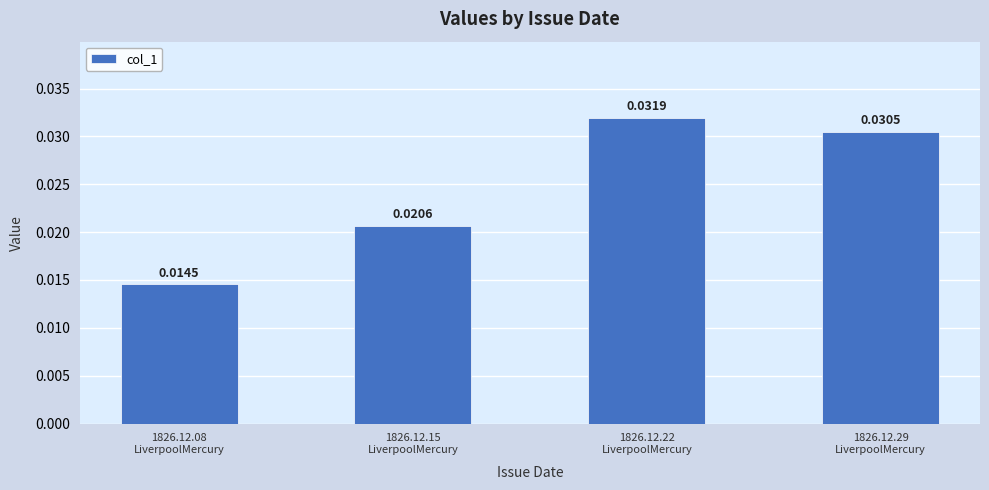

Rank the categories by value from highest to lowest.

1826.12.22
LiverpoolMercury, 1826.12.29
LiverpoolMercury, 1826.12.15
LiverpoolMercury, 1826.12.08
LiverpoolMercury